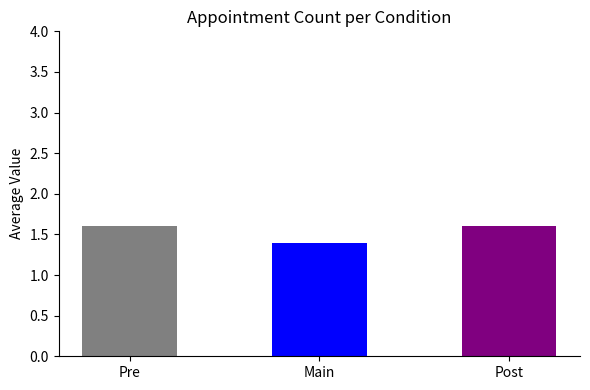

What is the sum of the values at Post and Main?

3.0